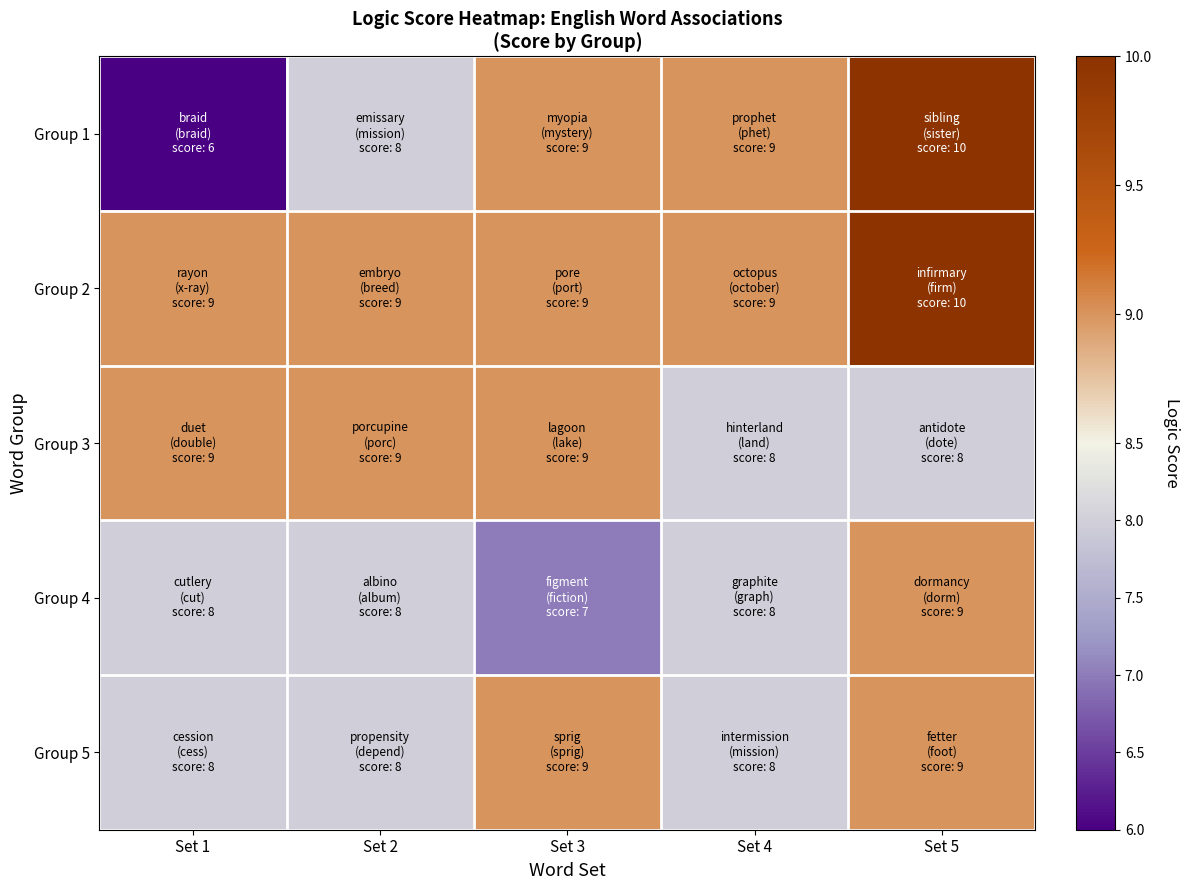

At which category does the chart reach its peak across all series?

Set 5